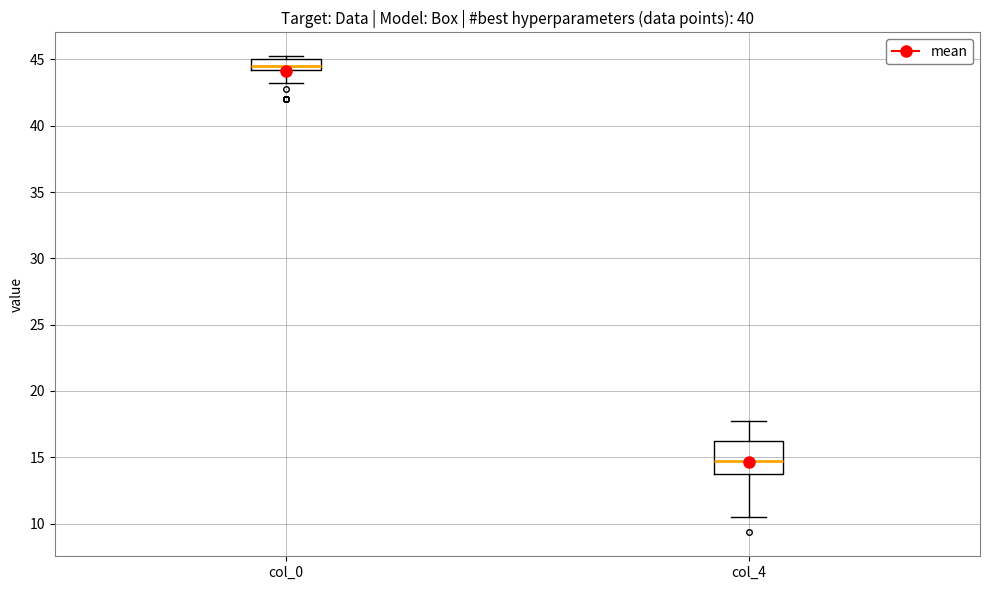

Reading left to right, transcribe this box plot: for each box, give where its median line is, the range the box spans, and where its two whiskers end, as read against the y-axis. The values are not printed on the chart, so give them approximately, as read against the axis.

col_0: median 44.5, box 44.0 to 45.0, whiskers 43.0 to 45.5
col_4: median 14.5, box 13.5 to 16.5, whiskers 10.5 to 18.0